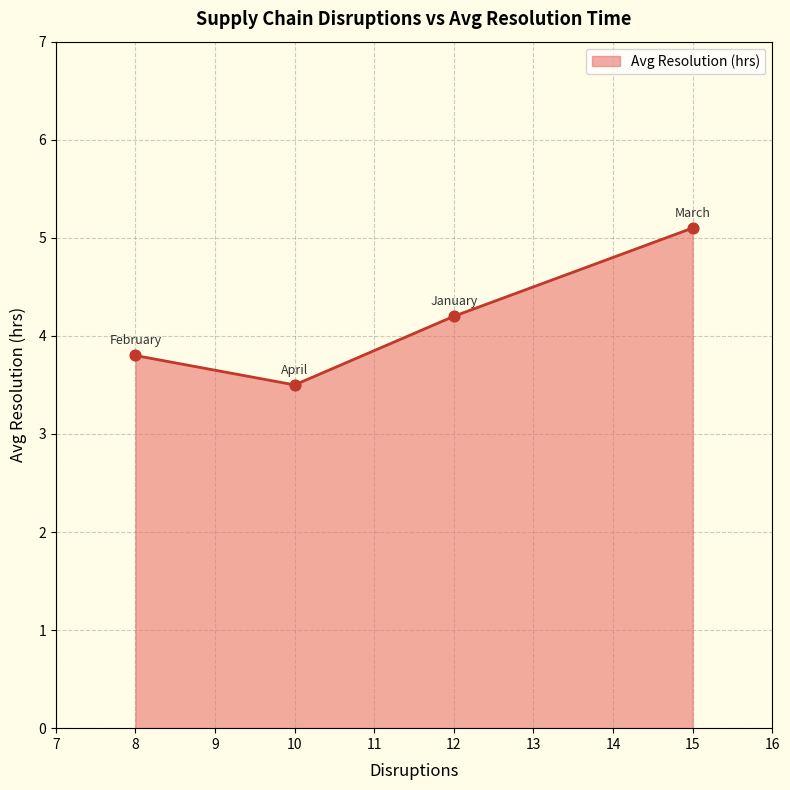

Between February and April, which is larger?

February